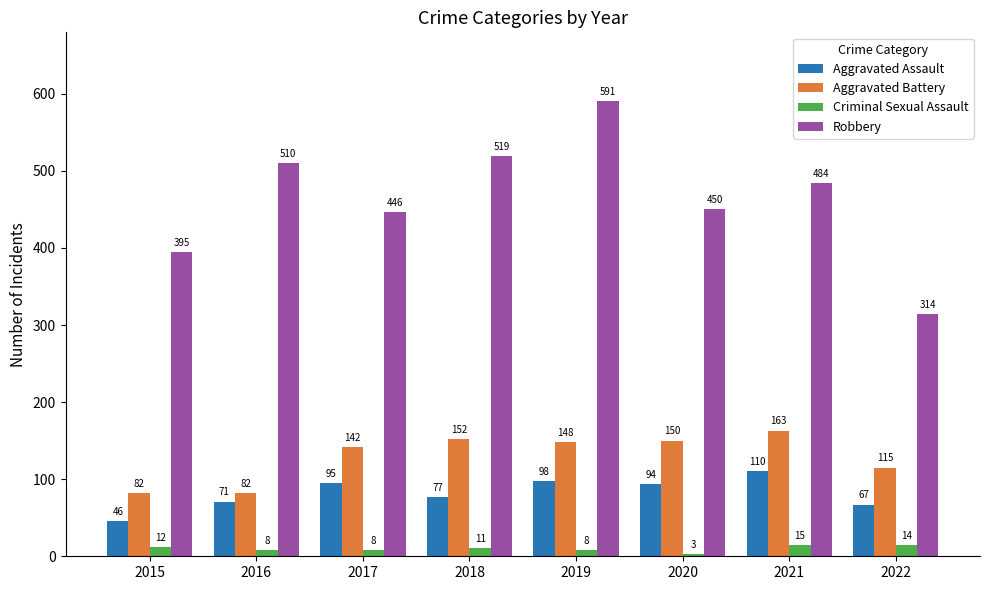

List the series in order of their peak value, lowest first.

Criminal Sexual Assault, Aggravated Assault, Aggravated Battery, Robbery